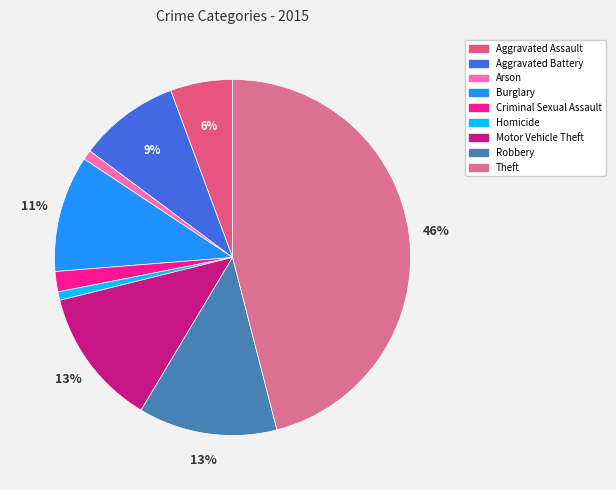

Count the number of slices in the pie.

9